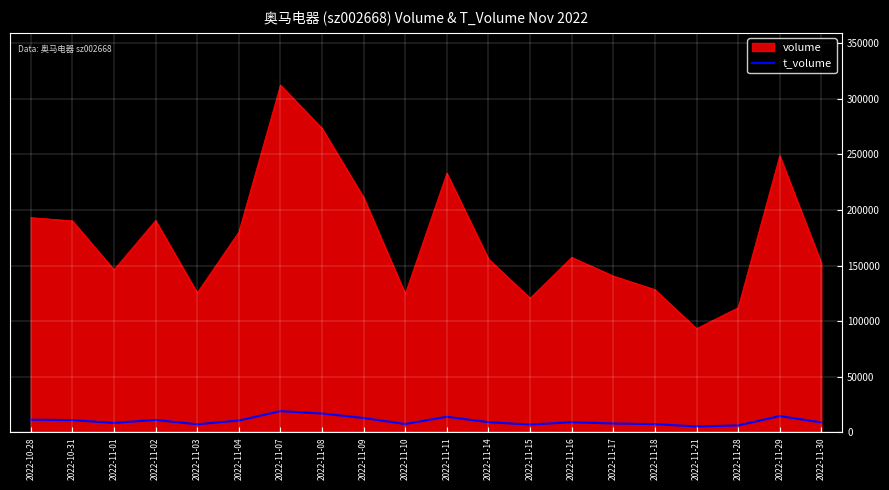

What is the difference between the maximum and minimum values in the volume series?

218943